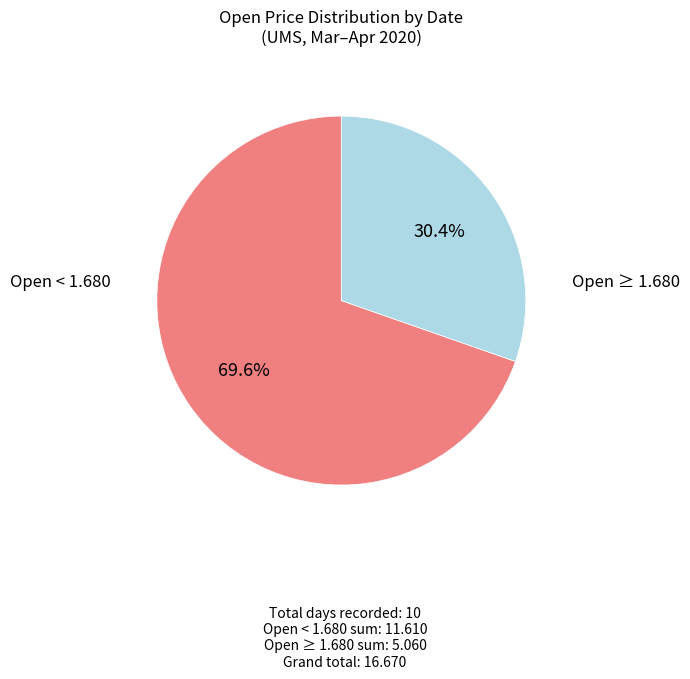

Is the sum of Open ≥ 1.680 and Open < 1.680 greater than half?

Yes